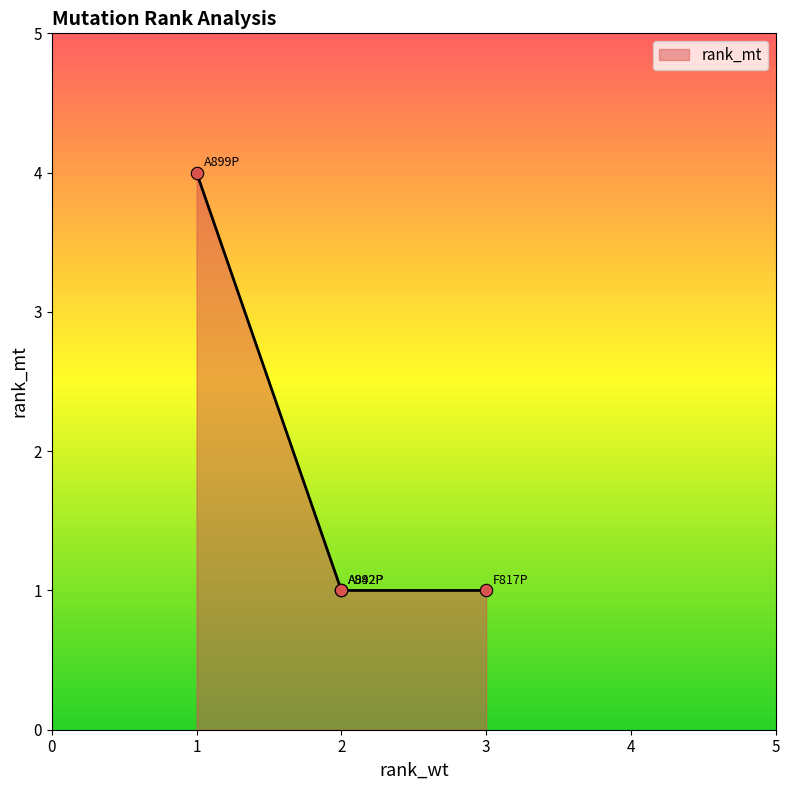

Approximately how many times larger is the value at A942P compared to A899P?

0.2